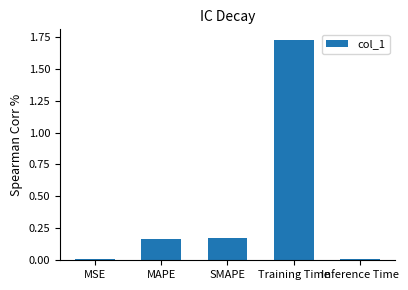

What is the label of the 5th bar from the left?

Inference Time